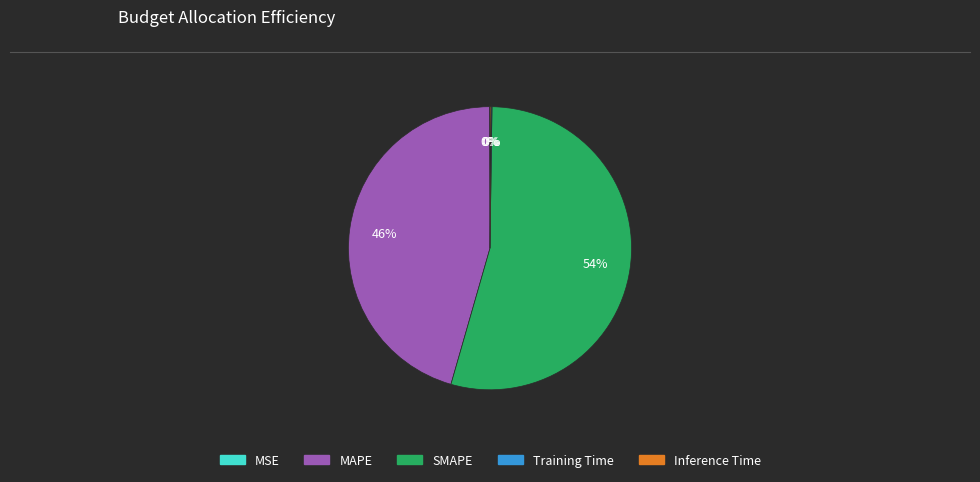

To the nearest percent, what is the difference between the largest and smallest slice percentages?

54%